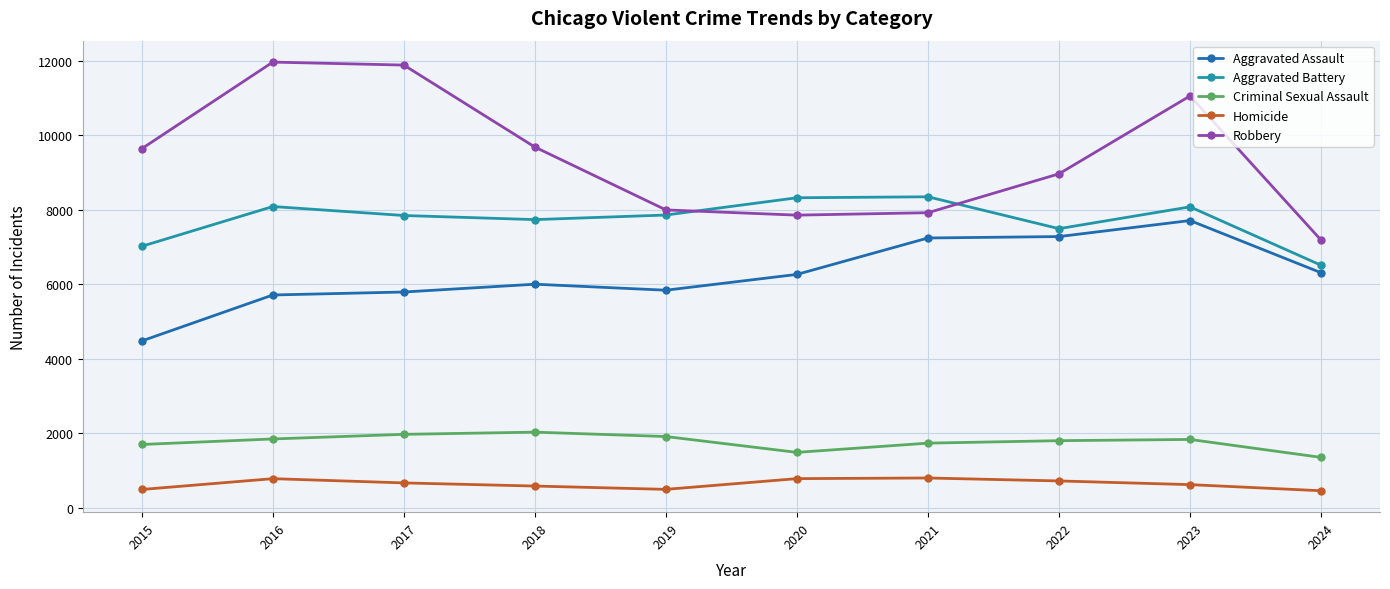

At which category is the sum across all series the highest?

2023